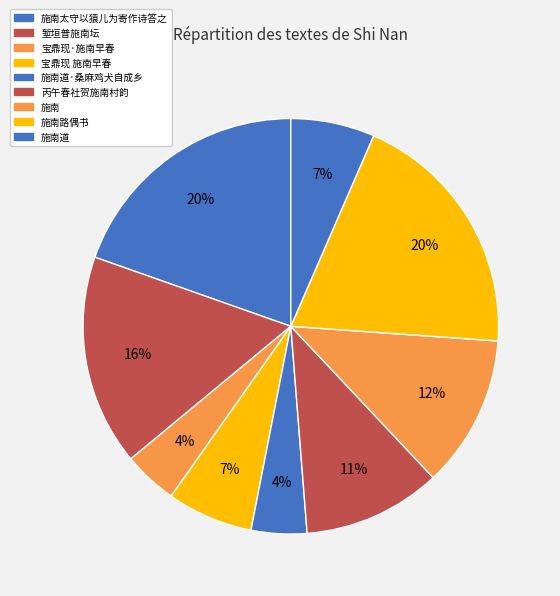

How many segments does this pie chart have?

9